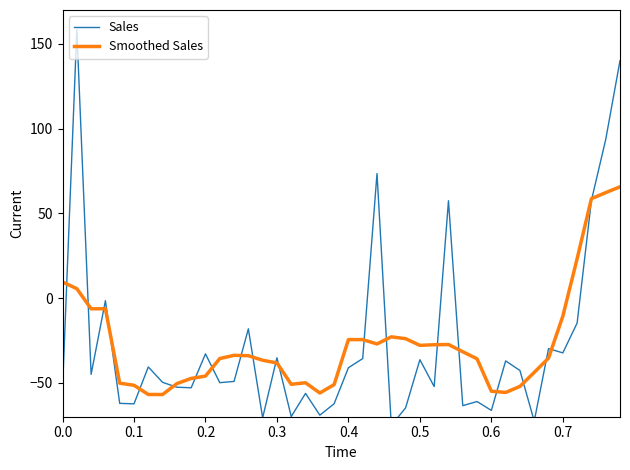

What is the value of the Sales point at the 1st from the left?

-53.7